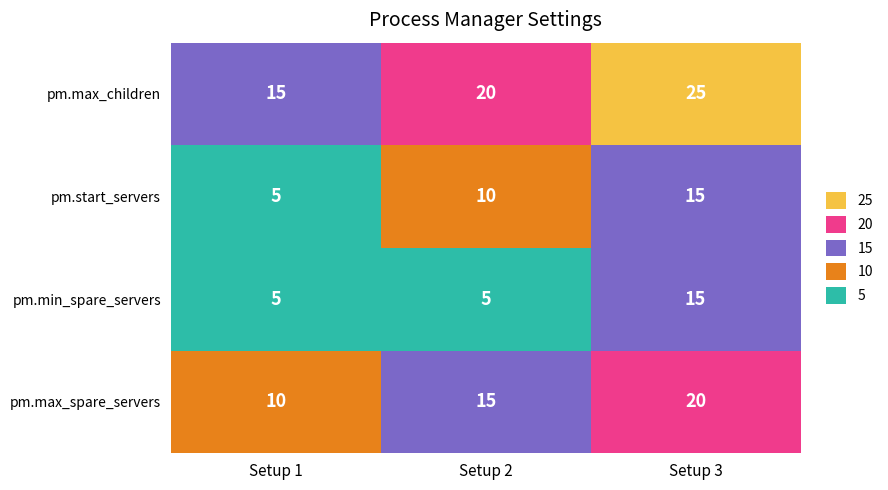

How many values in the pm.max_children series exceed 20?

1